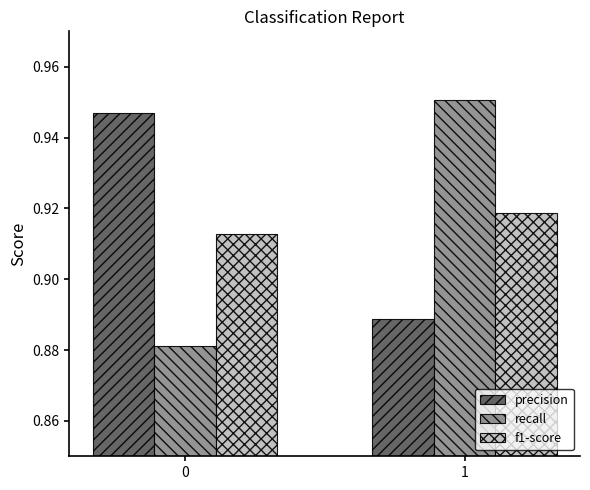

Does the chart contain stacked bars?

No